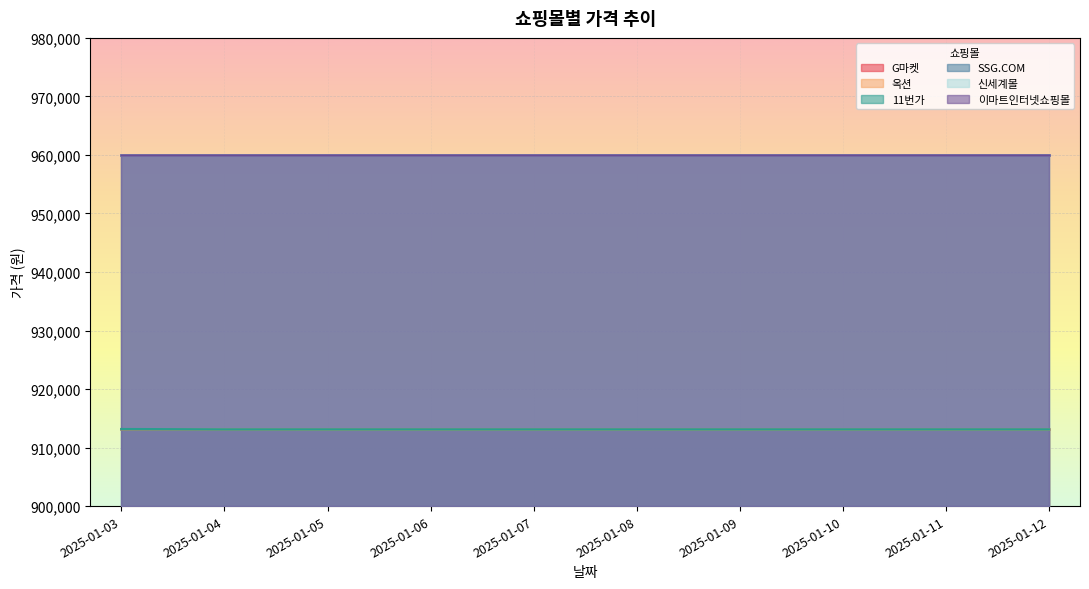

What is the value of the 옥션 point at the 7th from the left?

913090